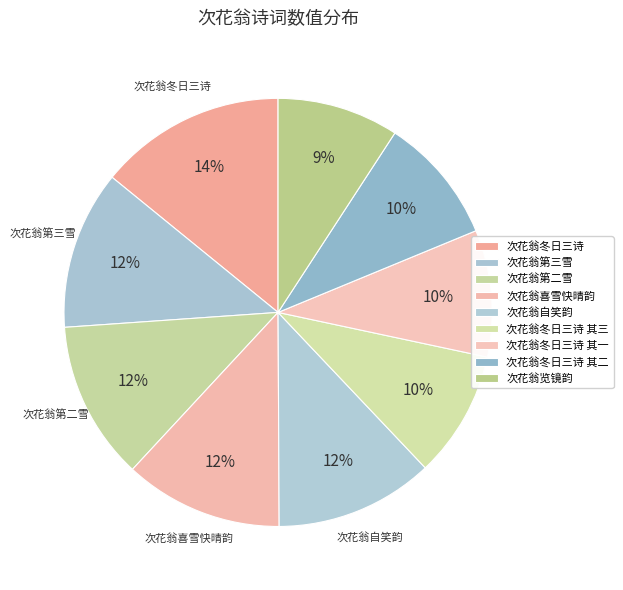

Between 次花翁自笑韵 and 次花翁览镜韵, which is larger?

次花翁自笑韵